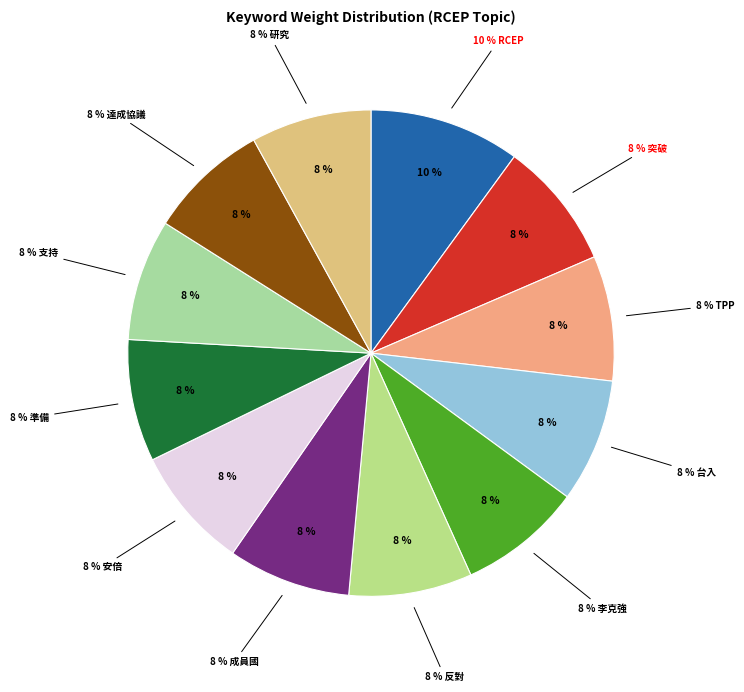

Count the number of slices in the pie.

12